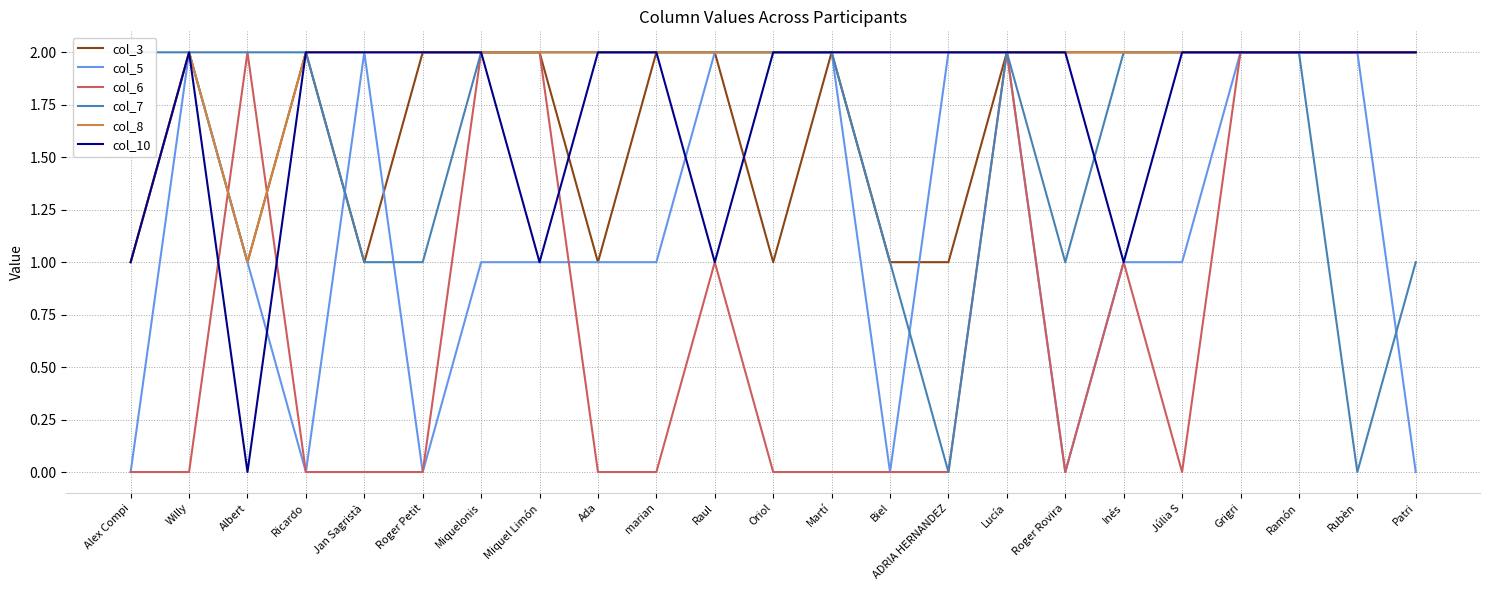

Rank the series by their maximum value, from highest to lowest.

col_3, col_5, col_6, col_7, col_8, col_10